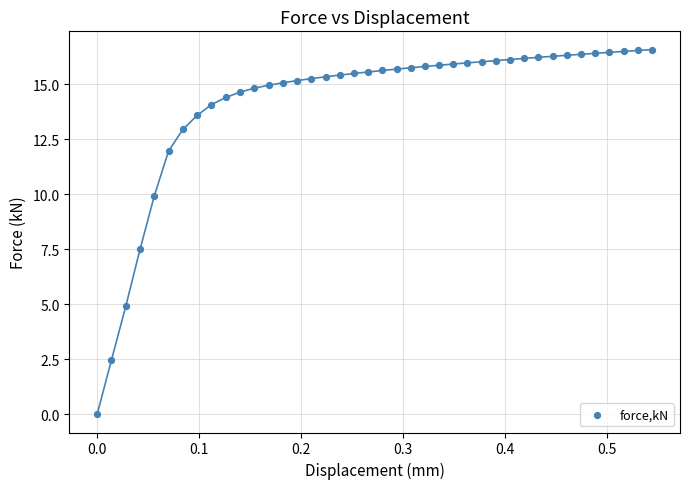

What Y value in the scatter plot is closest to 8?

7.5